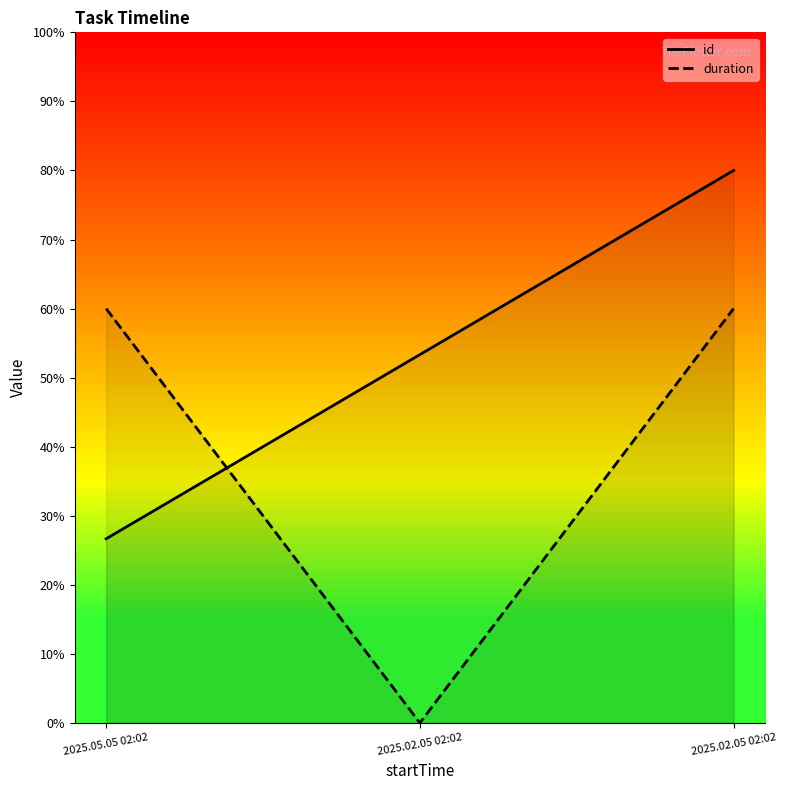

The value of id at 2025.02.05 02:02 is 53.3. True or false?

True